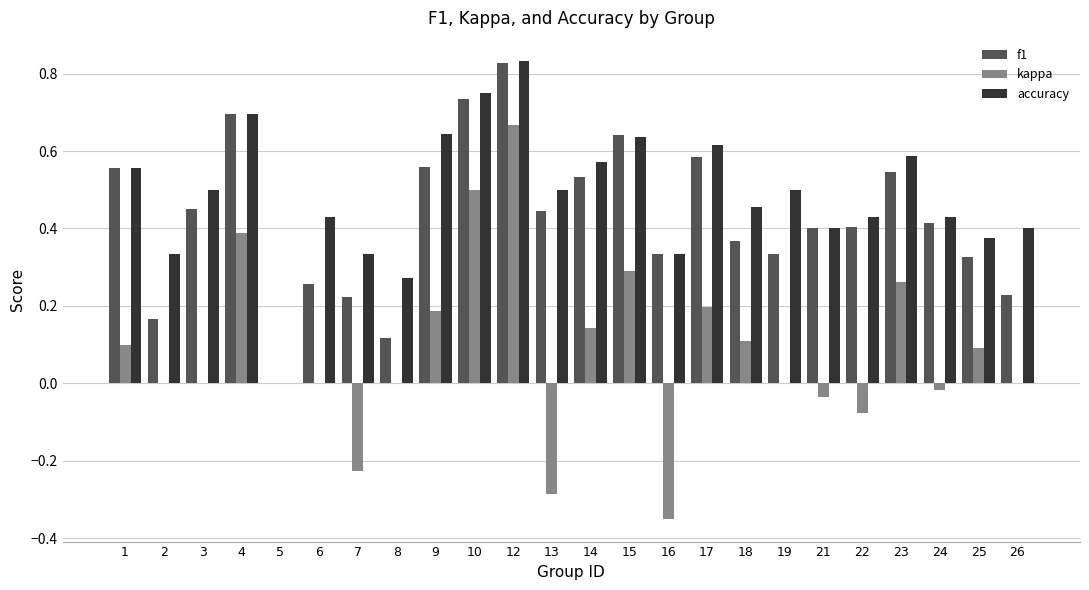

The value of accuracy at 10 is 0.4. True or false?

False